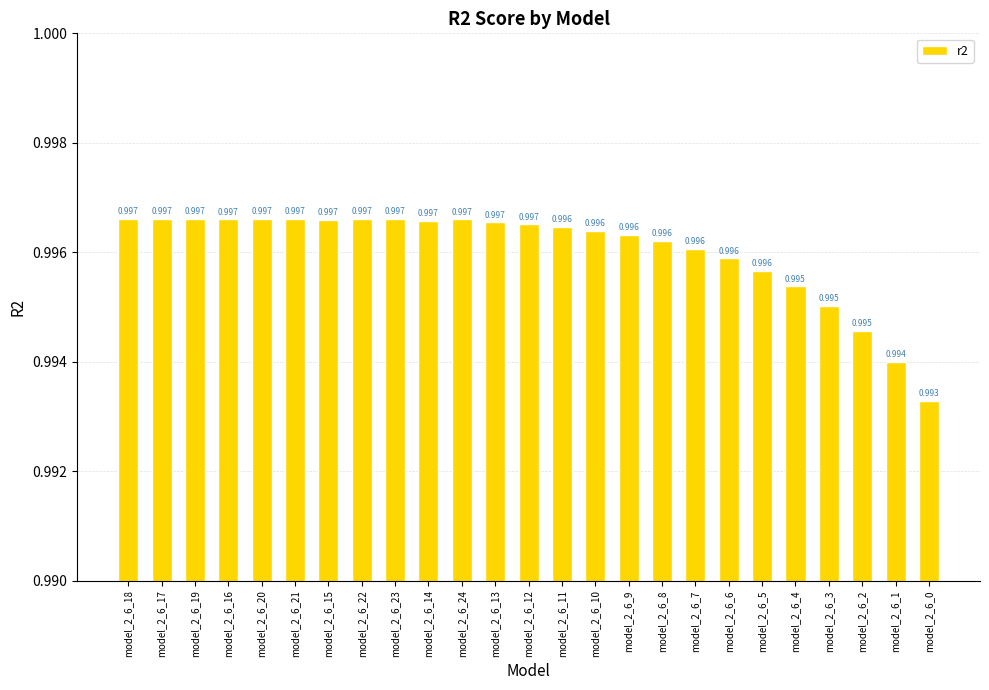

Which has a higher value, model_2_6_15 or model_2_6_13?

model_2_6_15